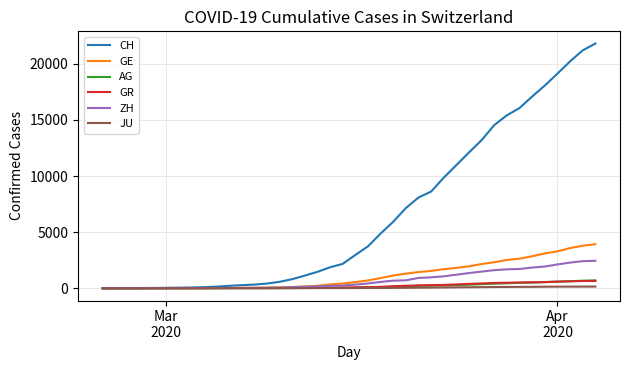

What is the maximum value for GE?

3928